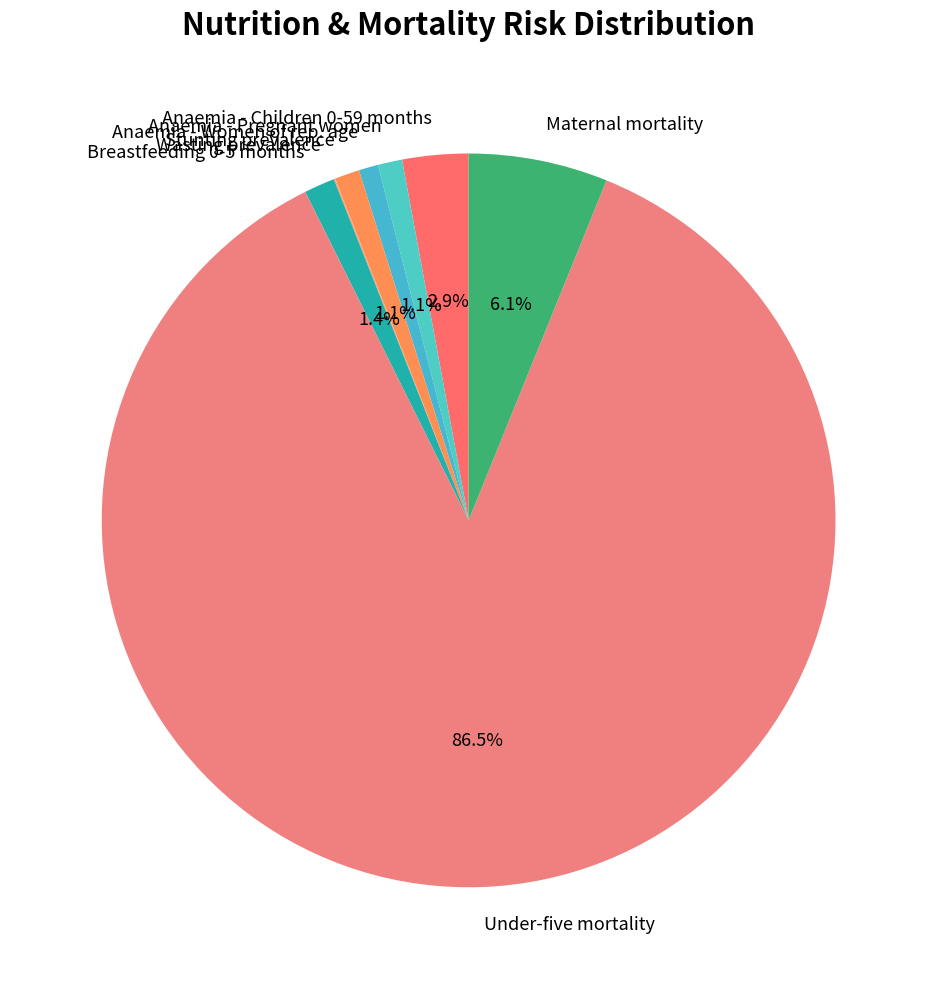

What percentage do Anaemia - Children 0-59 months and Anaemia - Pregnant women together represent?

4.0%